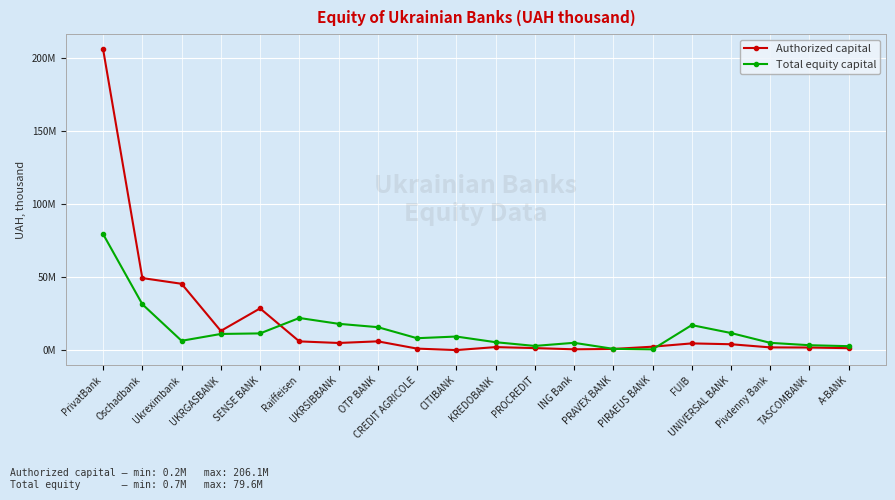

At which category is the sum across all series the highest?

PrivatBank